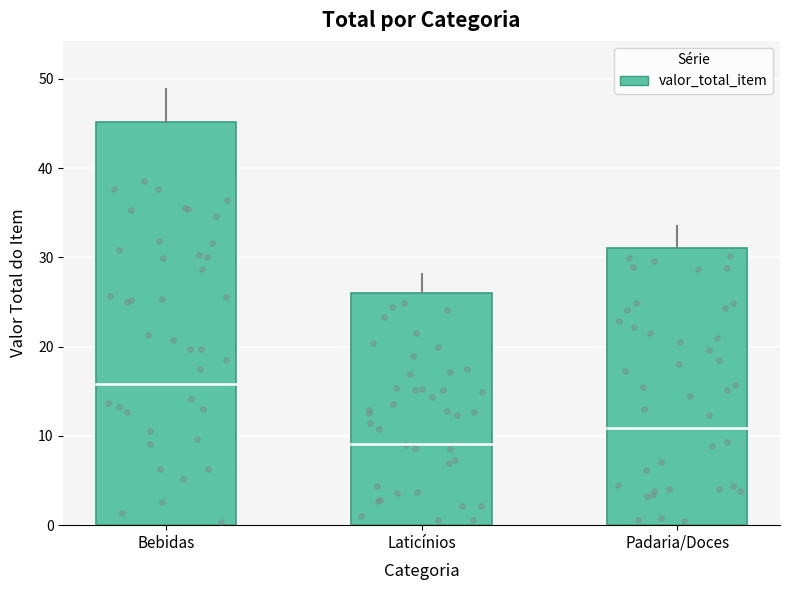

Between Bebidas and Laticínios, which is larger?

Bebidas